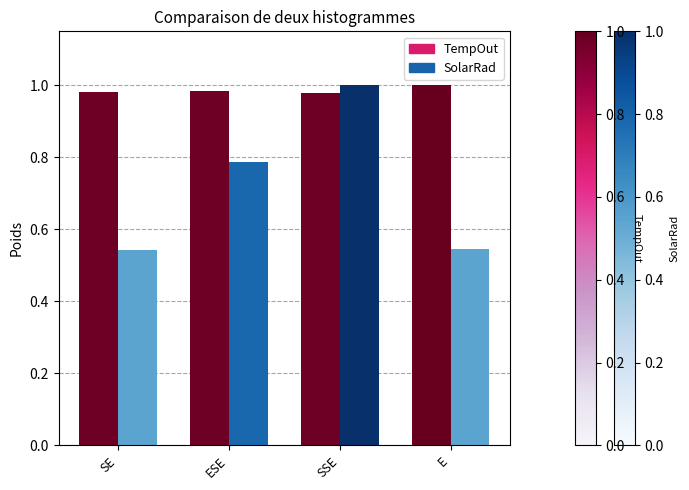

What is the sum of the TempOut values at E and ESE?

2.0